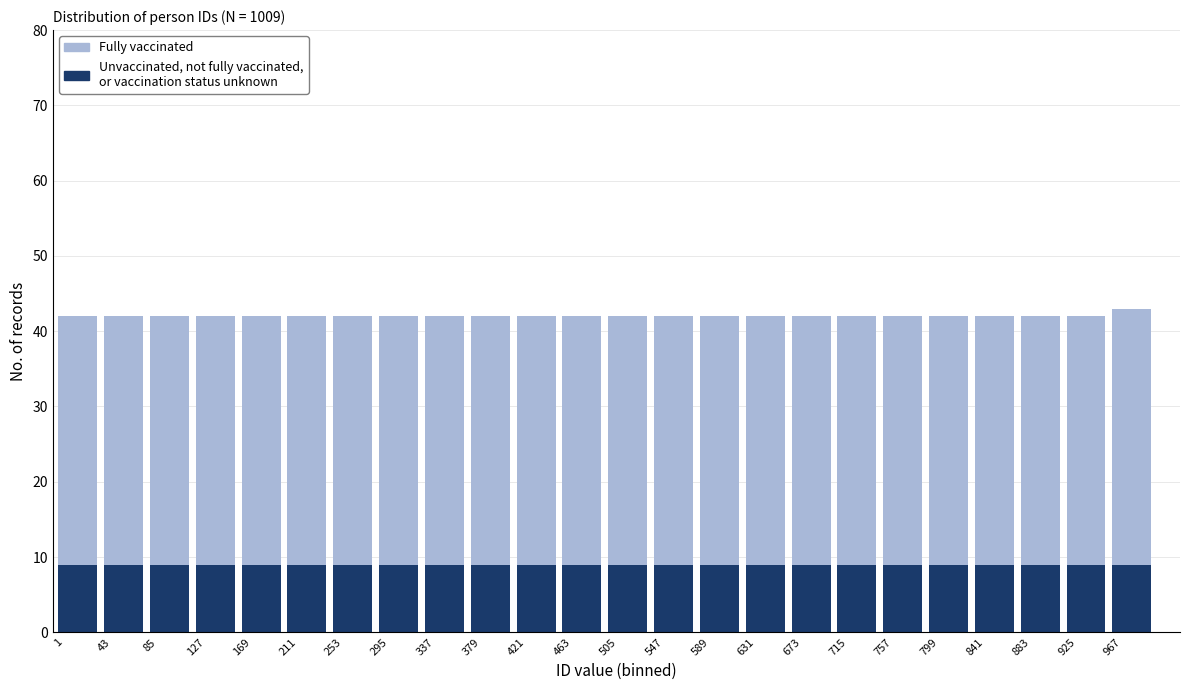

What is the total value across all series at 799?

42